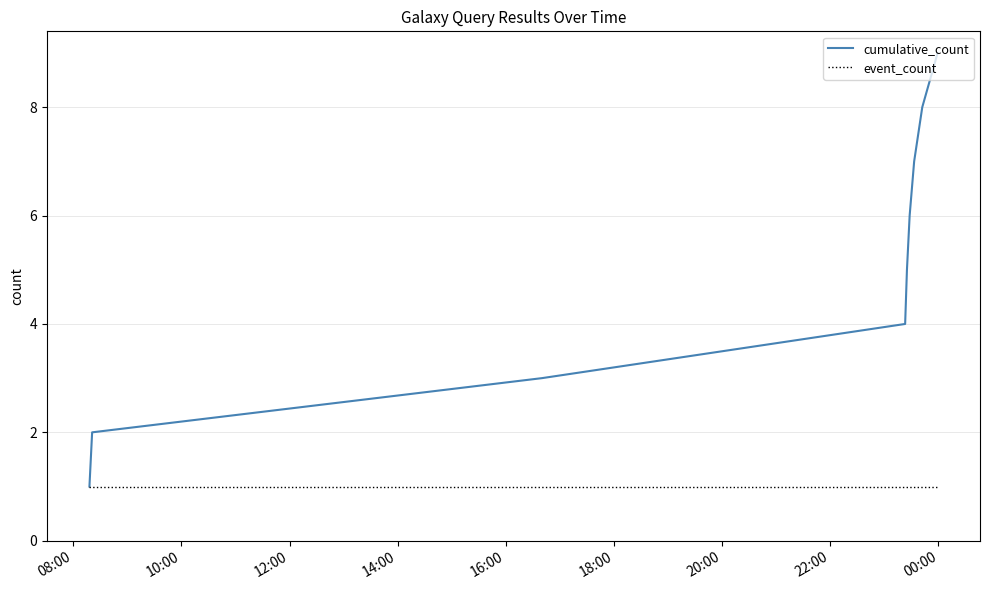

What are all the series names shown in the legend?

cumulative_count, event_count